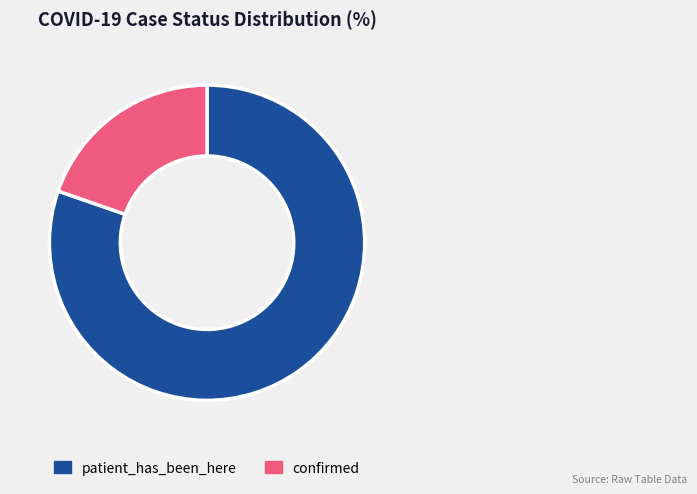

What is the ratio of the value at confirmed to the value at patient_has_been_here?

0.2